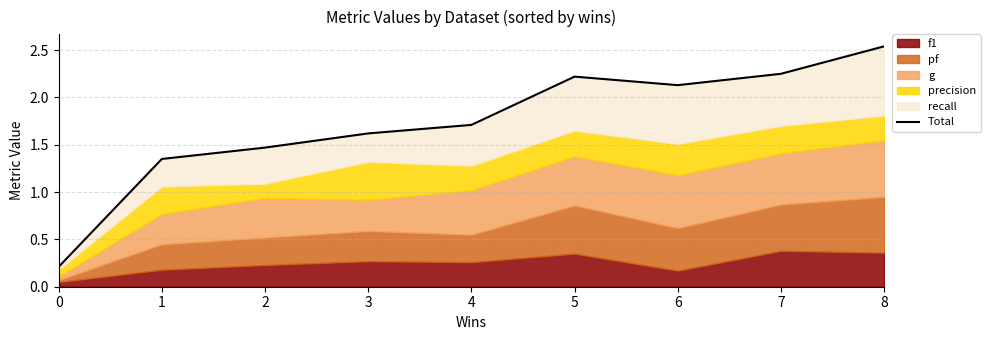

What is the difference between the values at 0 and 5?

2.0